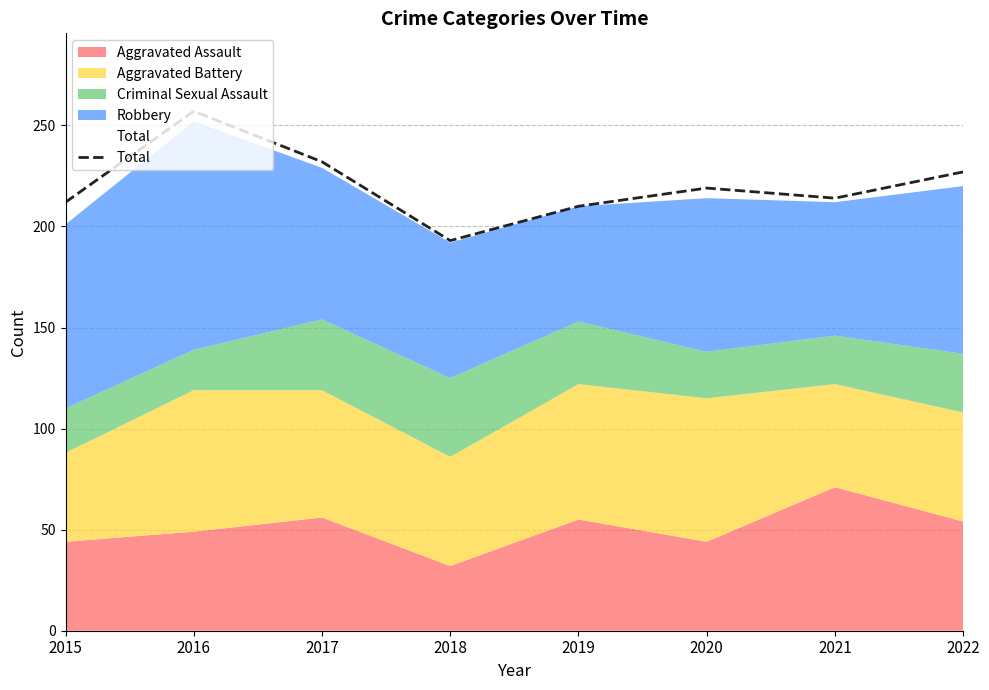

Does the chart display data point markers on the line(s)?

No